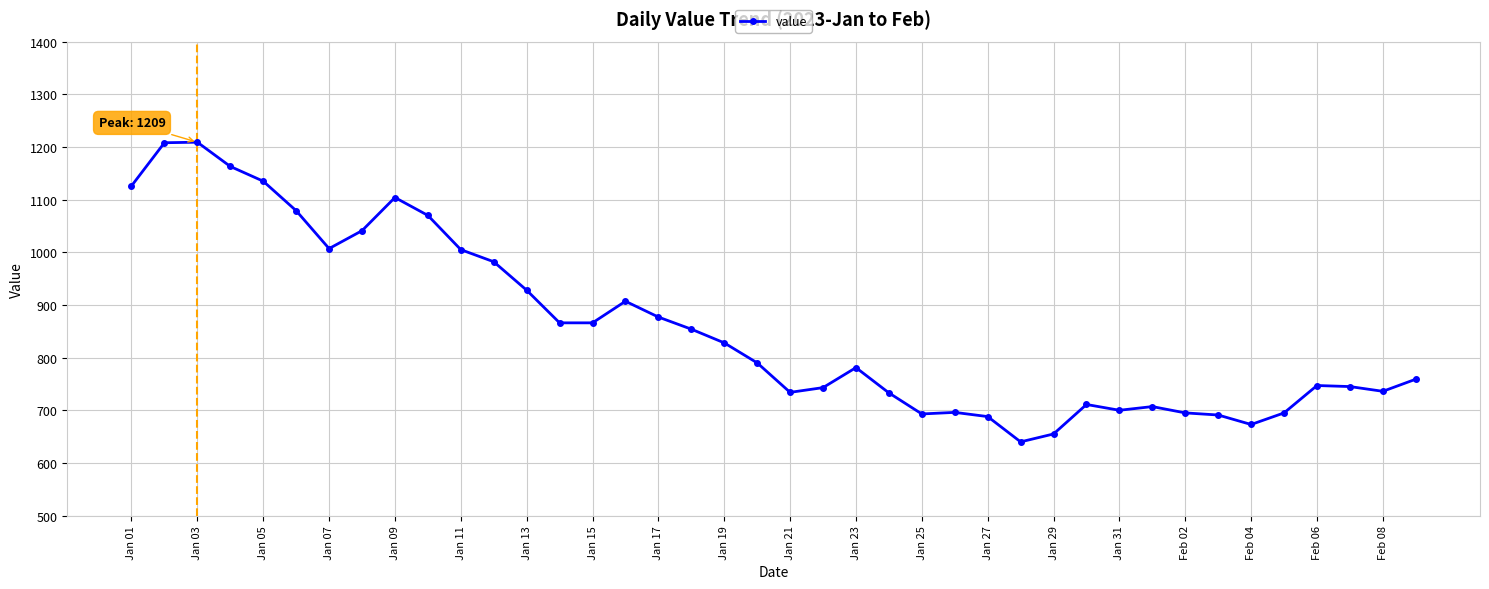

What is the average value?

857